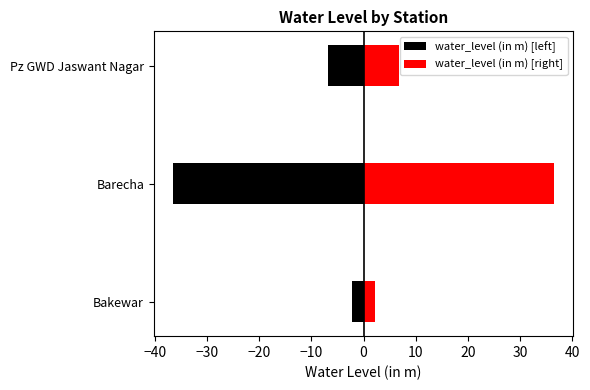

Which series has the largest total across all categories?

water_level (in m) [right]